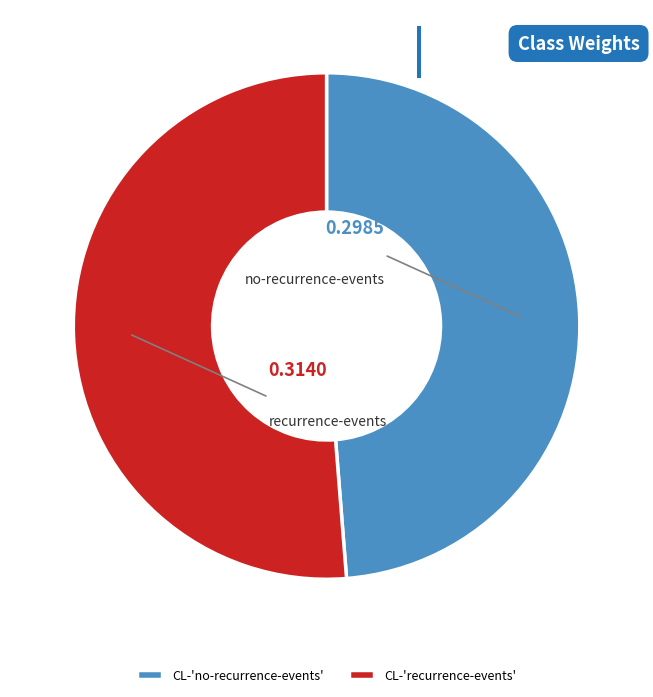

Which has a higher value, CL-'recurrence-events' or CL-'no-recurrence-events'?

CL-'recurrence-events'